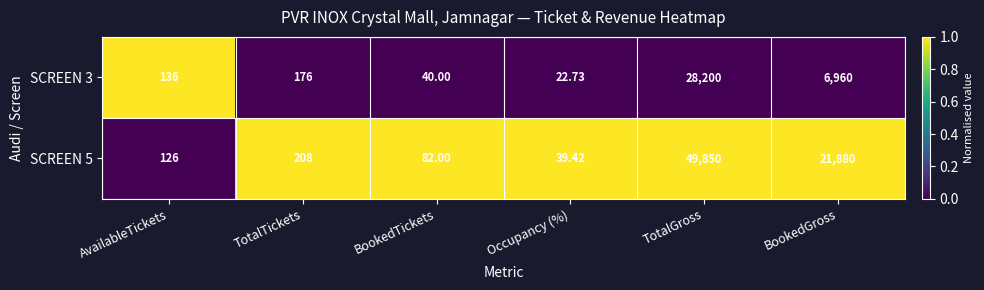

At which label does SCREEN 5 reach its minimum?

Occupancy (%)